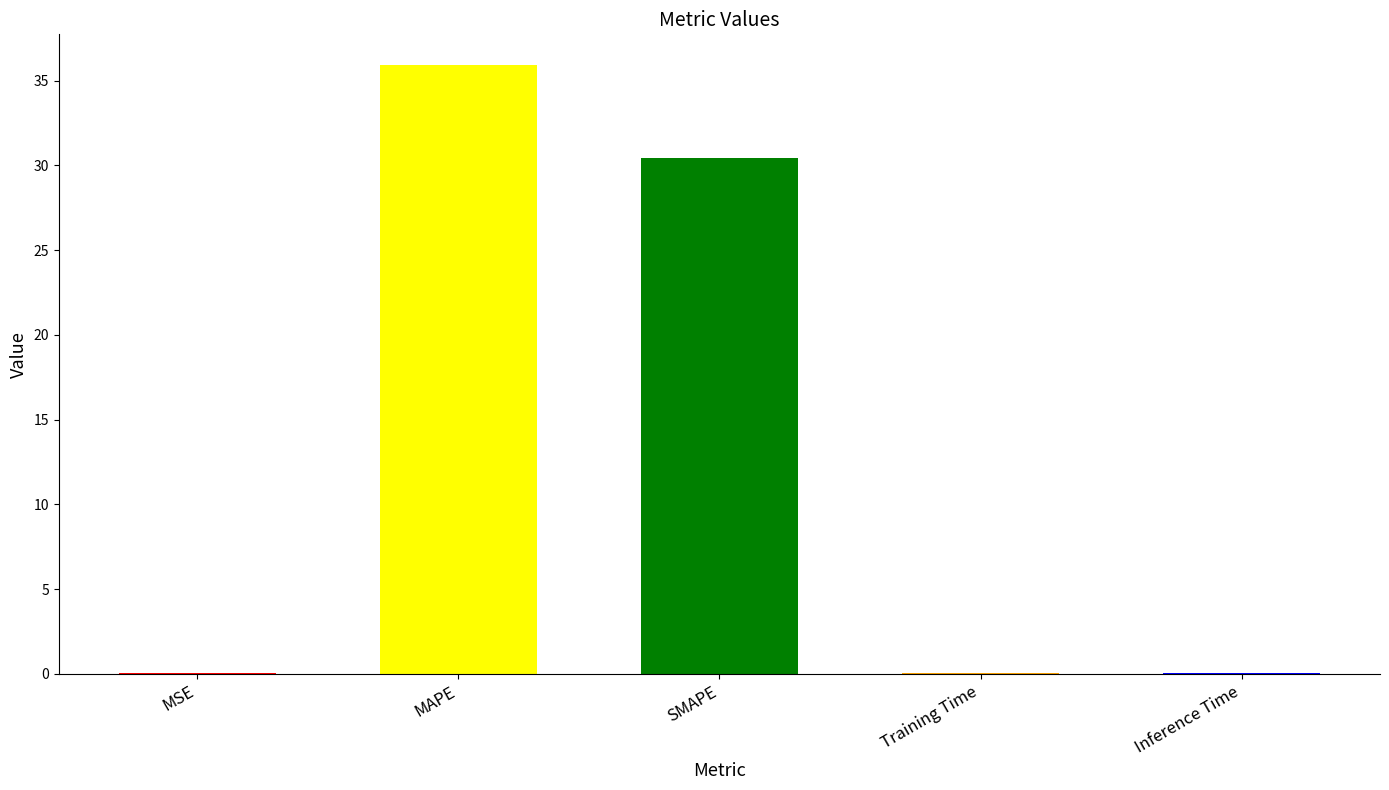

Where is the data nearest to the value 17?

SMAPE